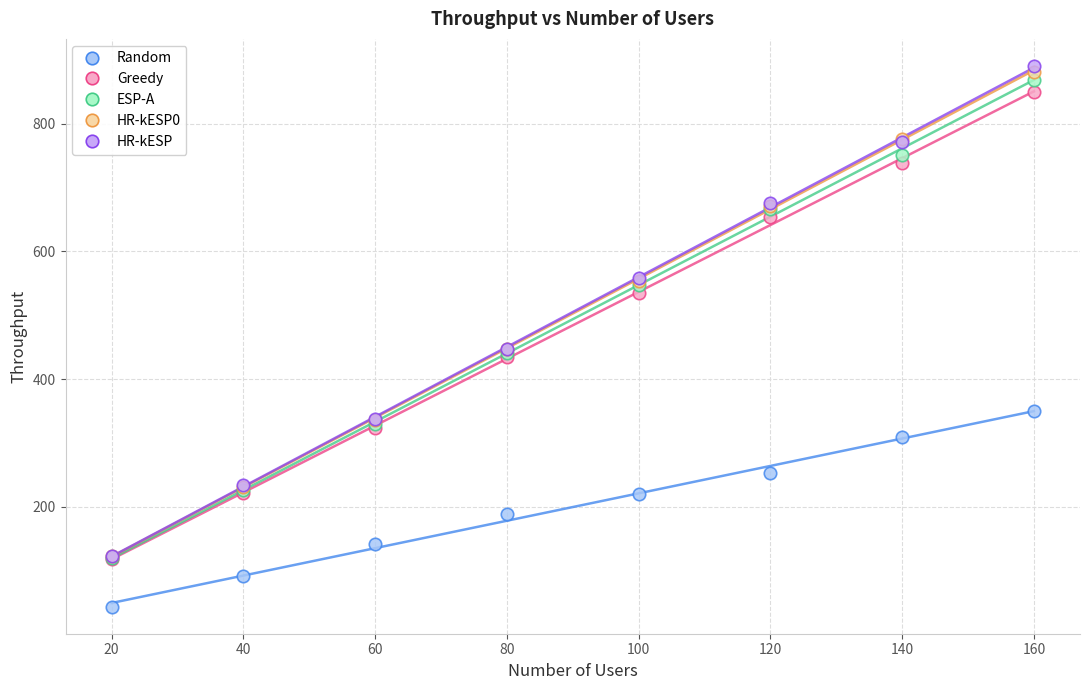

Which series has the largest Y range (max minus min)?

HR-kESP